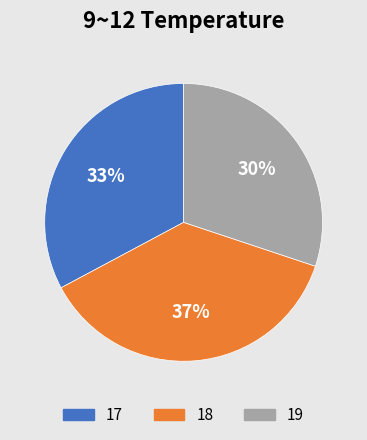

Rank the categories by value from highest to lowest.

18, 17, 19